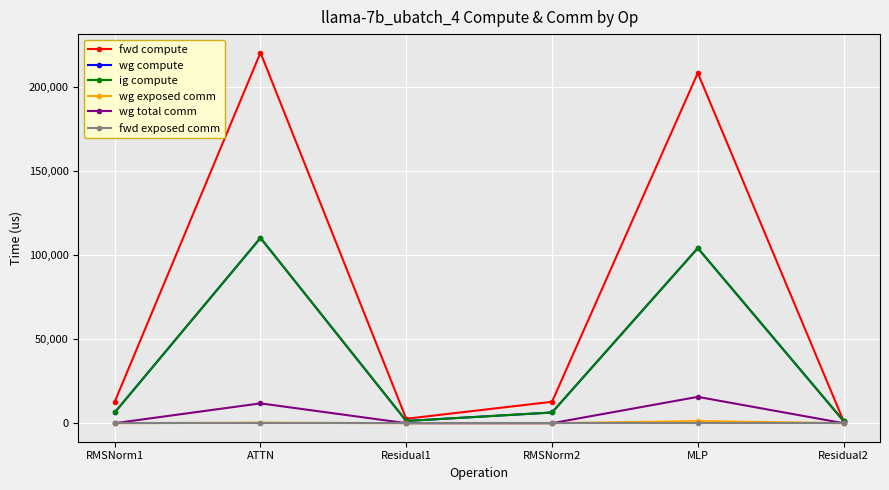

Rank the series at RMSNorm2 from highest to lowest value.

fwd compute, wg compute, ig compute, wg exposed comm, wg total comm, fwd exposed comm